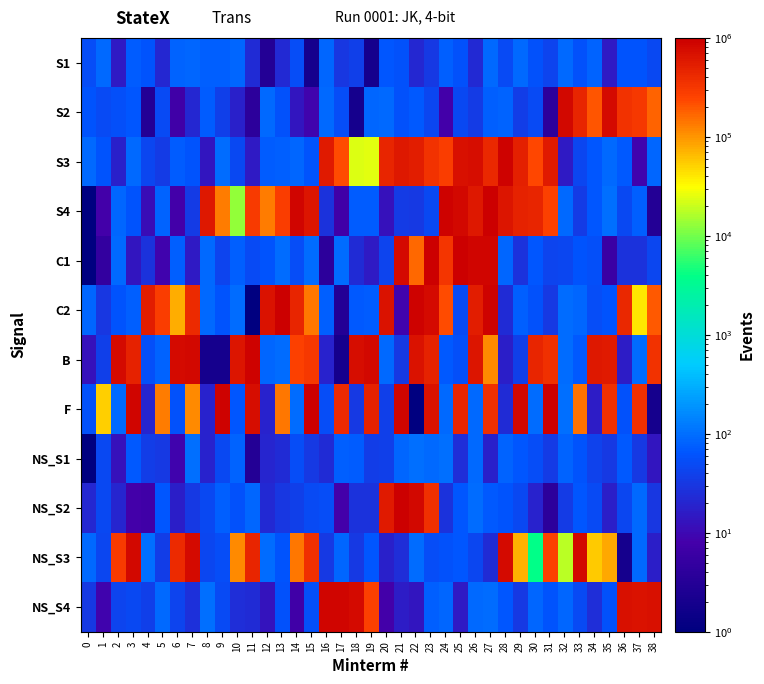

At how many categories does at least one series exceed 495816?

35